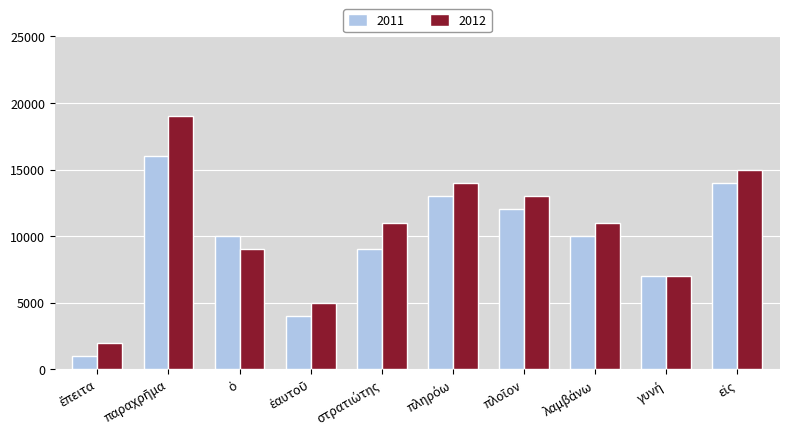

Rank the series by their maximum value, from lowest to highest.

2011, 2012